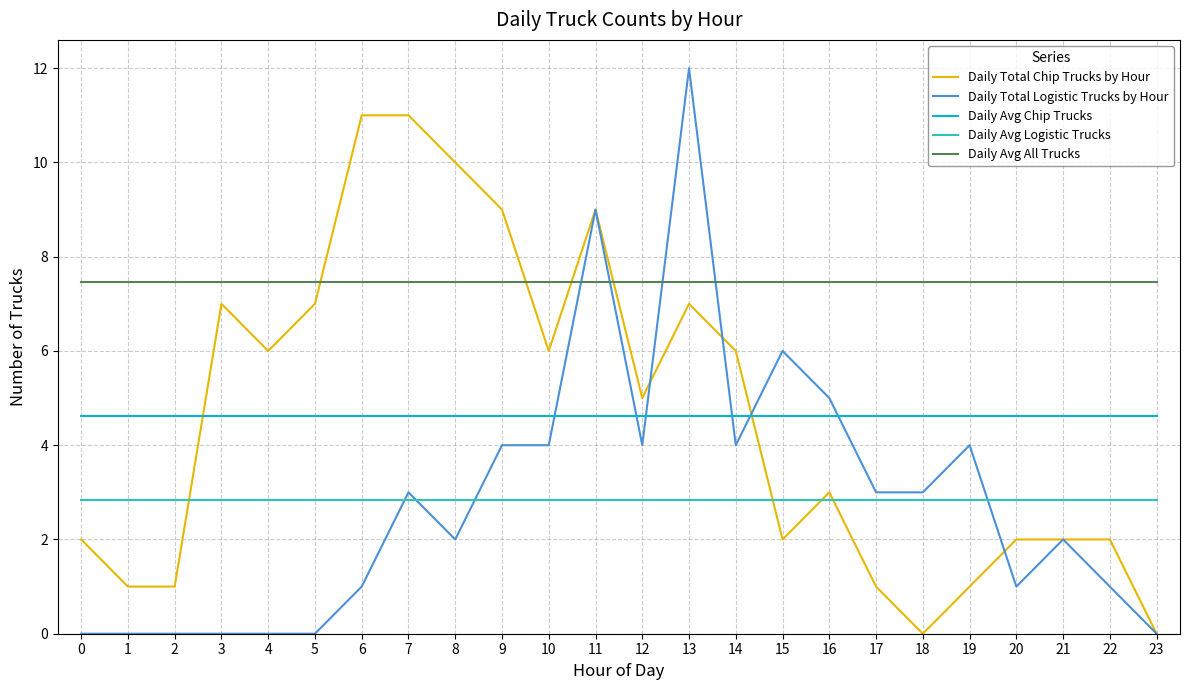

What is the total value across all series at 3?

21.9